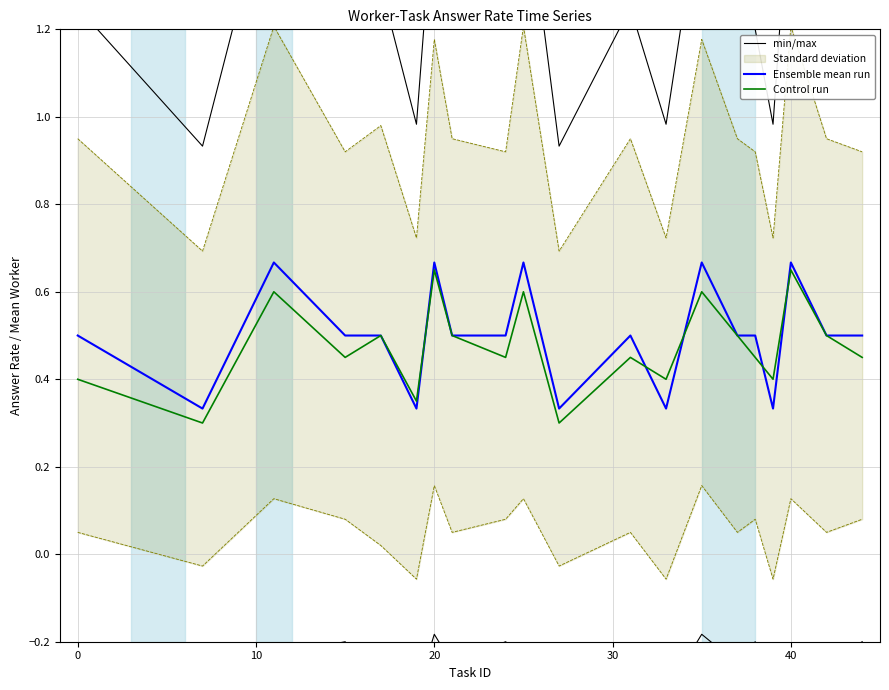

Which series changed the most between 20 and 10?

min/max